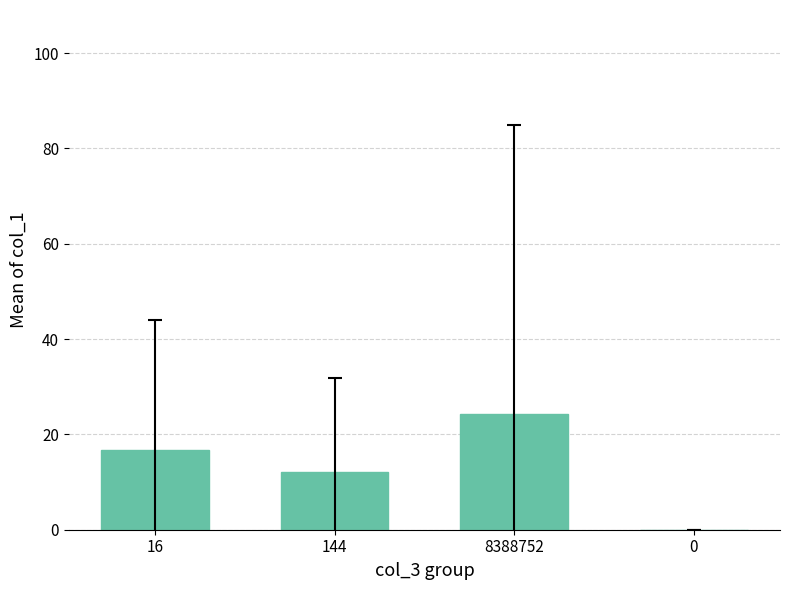

At which label is the value closest to 12?

144